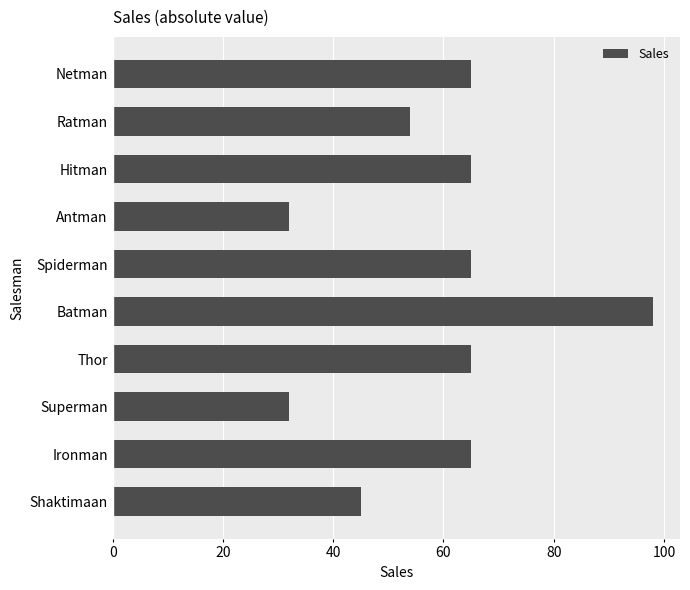

Approximately how many times larger is the value at Antman compared to Hitman?

0.5